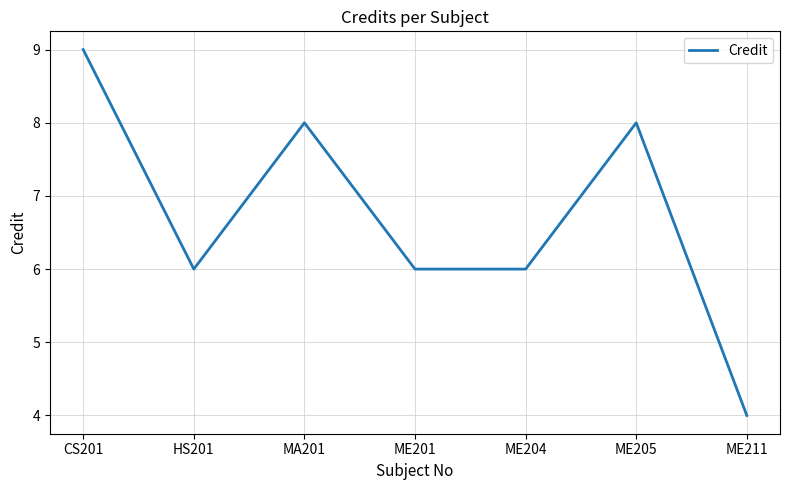

What position from the left is ME204?

5